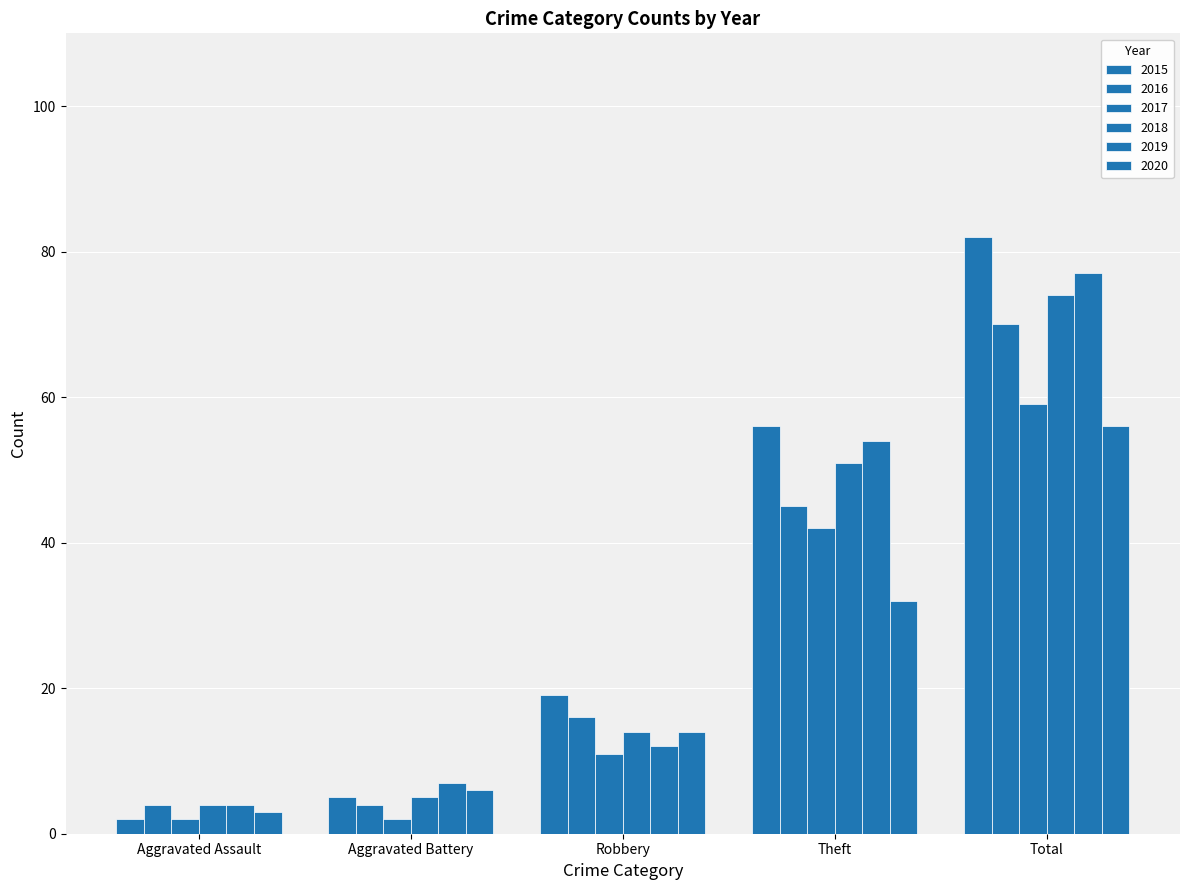

How many groups of bars are there?

5